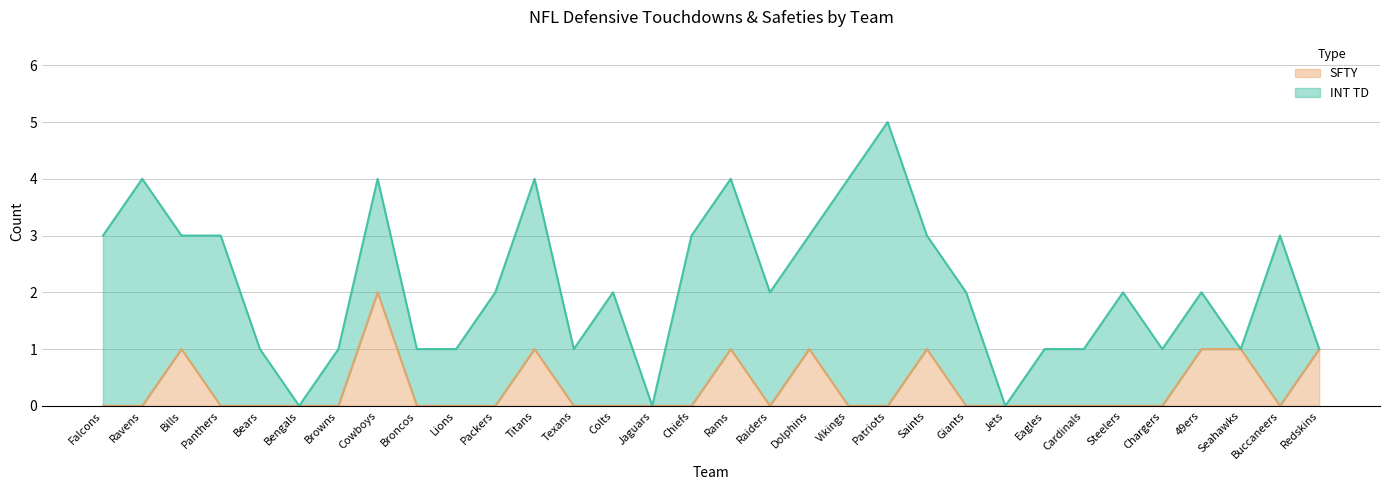

At which label is the value closest to 1?

Bills